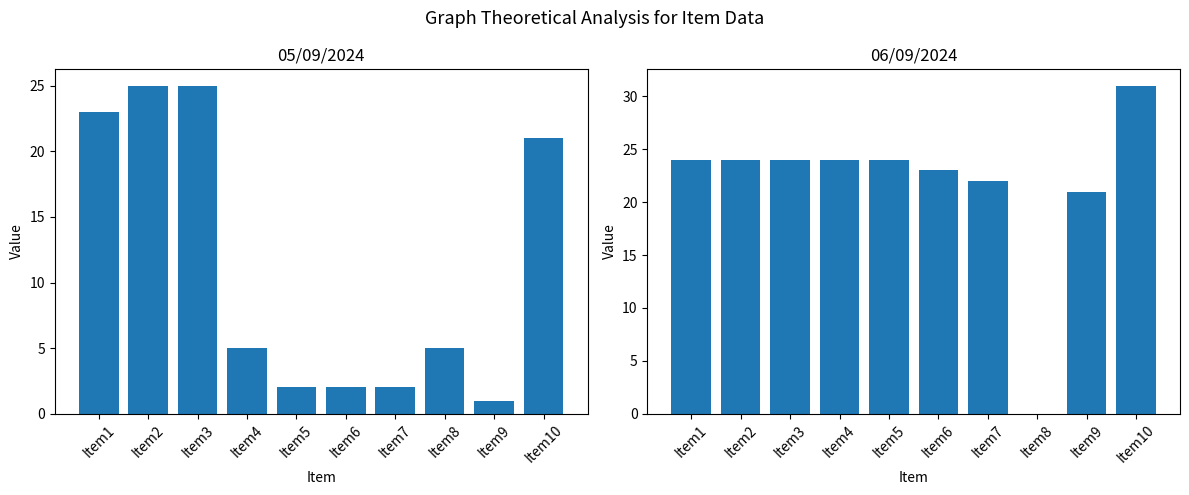

At which category does the chart reach its minimum across all series?

Item8